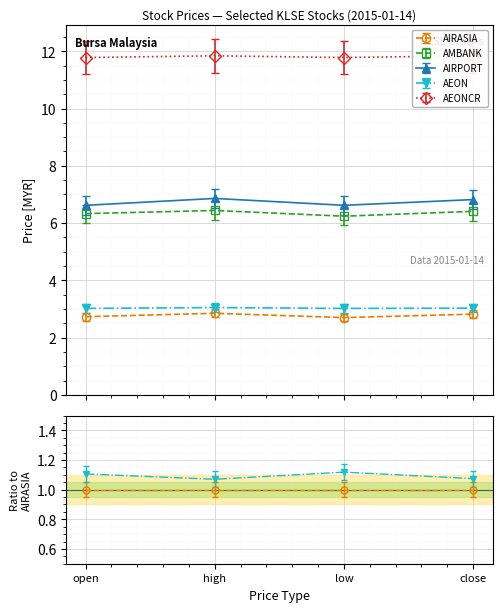

At how many categories does at least one series exceed 4?

4